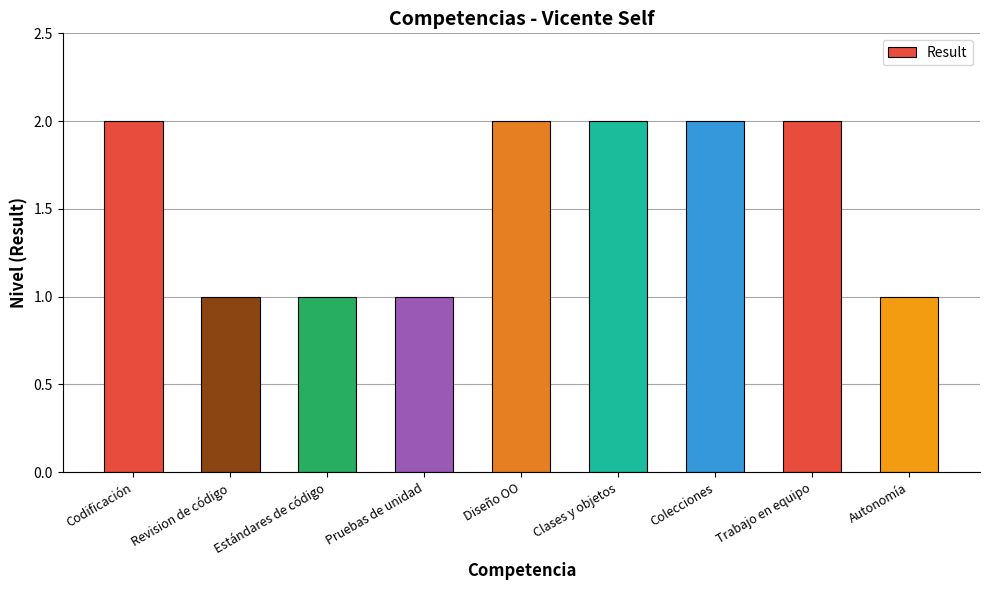

Approximately how many times larger is the value at Pruebas de unidad compared to Trabajo en equipo?

0.5